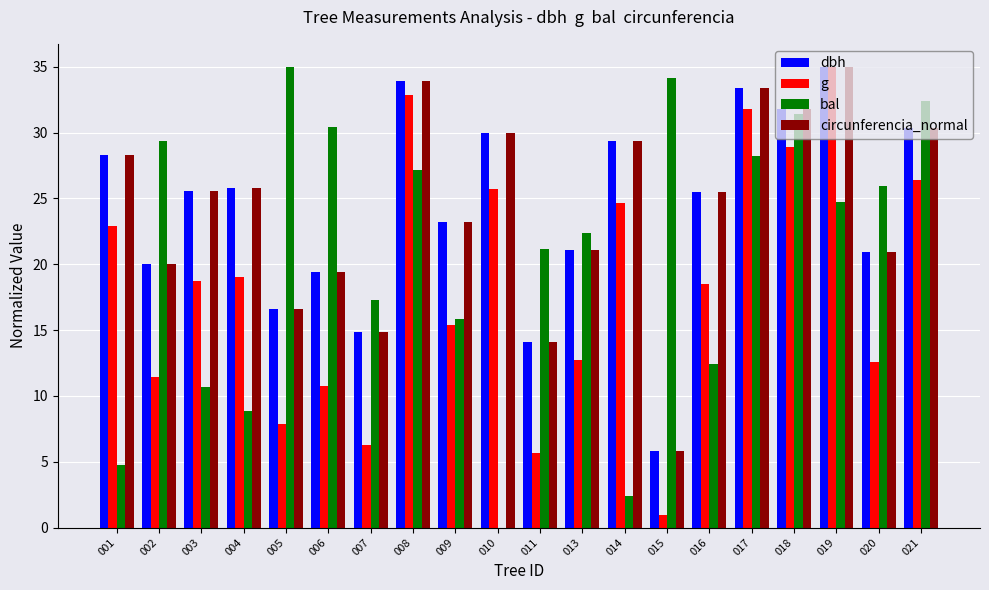

What is the maximum value shown in the chart?

35.0